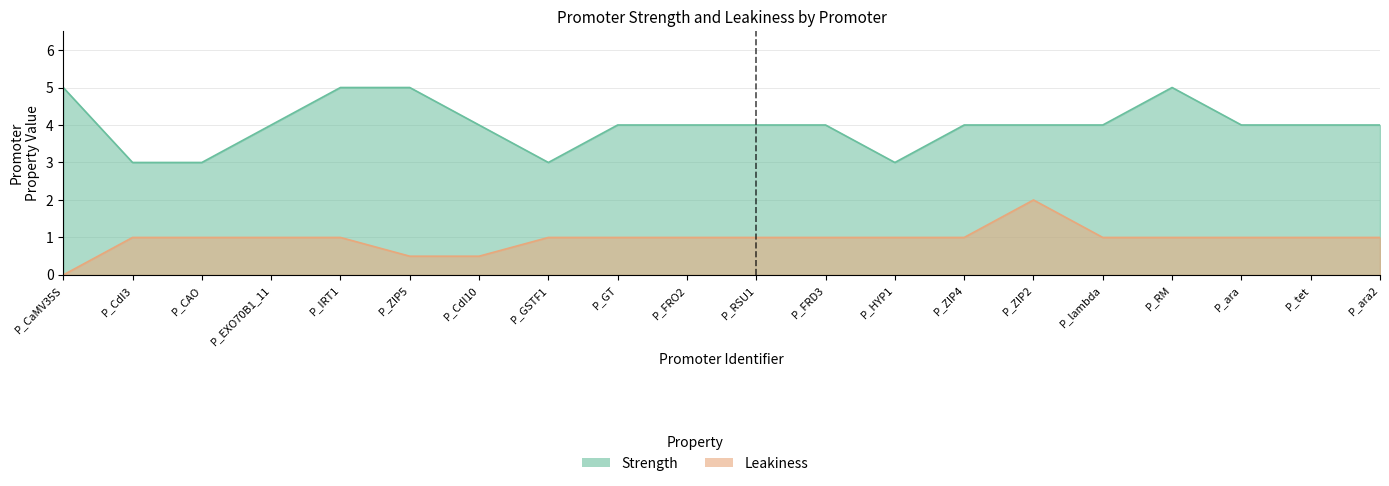

True or false: leakiness and strength cross at least once.

False